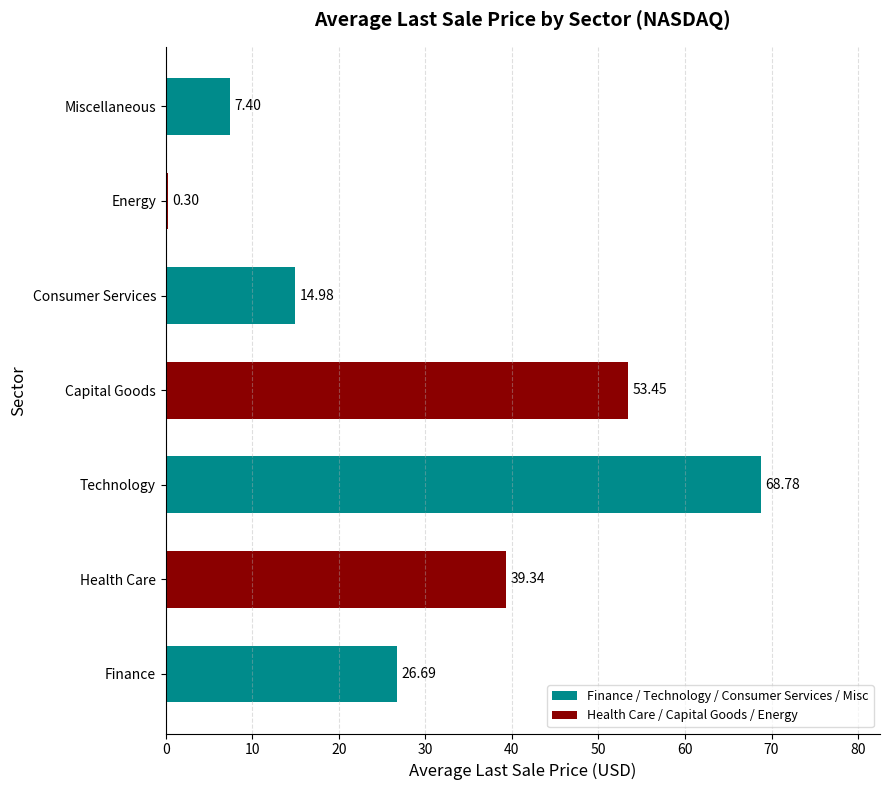

Approximately how many times larger is the value at Finance compared to Technology?

0.4